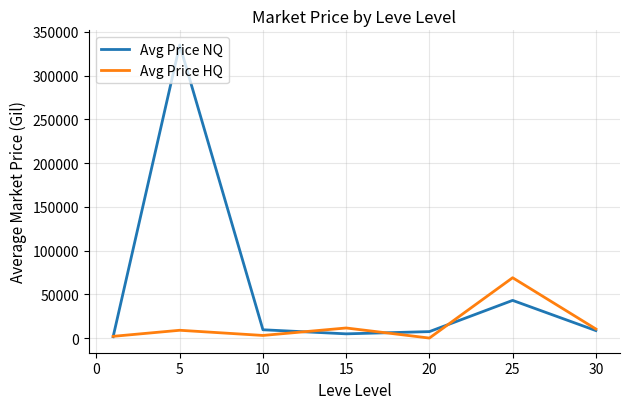

Rank the series by their maximum value, from lowest to highest.

Avg Price HQ, Avg Price NQ